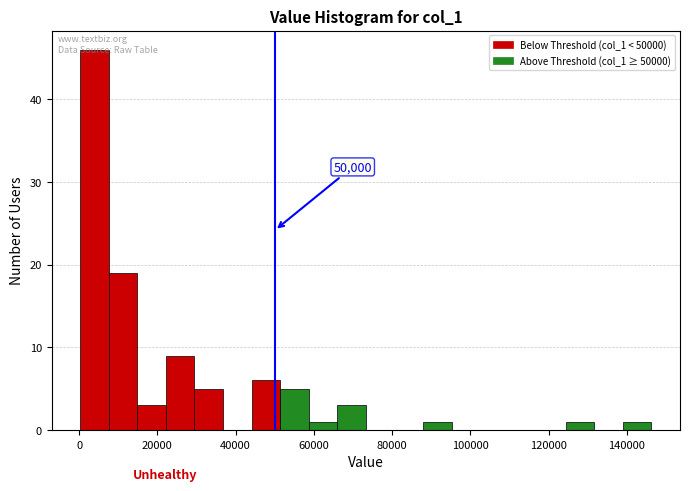

Read against the x-axis, roughly where is the centre of the tallest bar?

4000